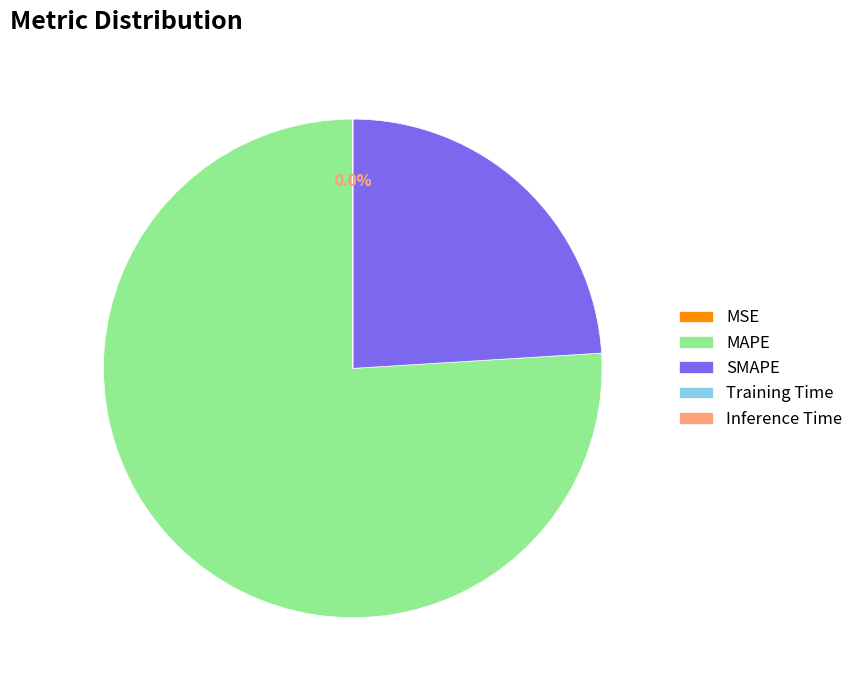

Does any single category account for the majority?

Yes